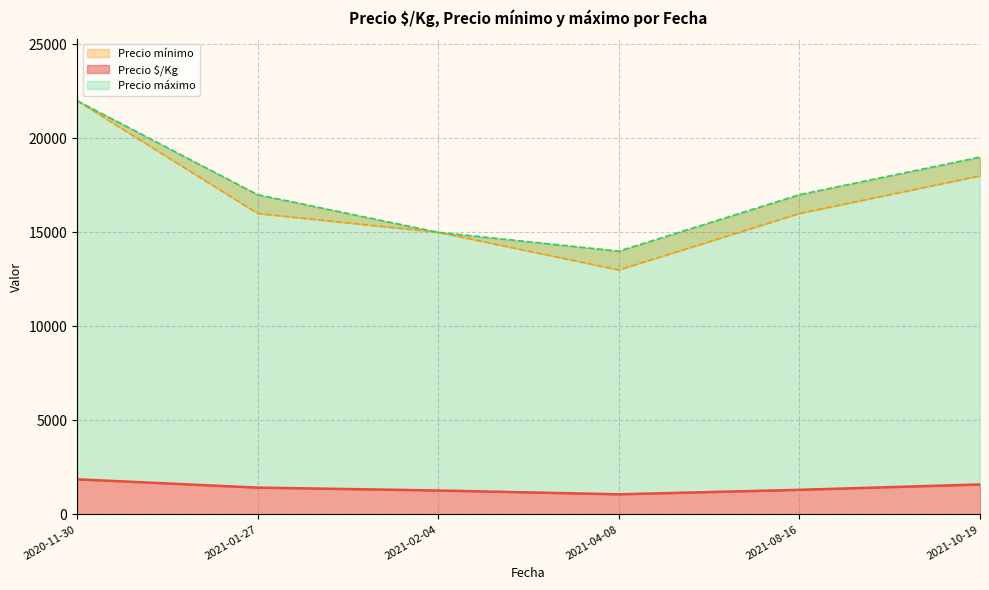

What is the lowest value of the Precio $/Kg series?

1070.8